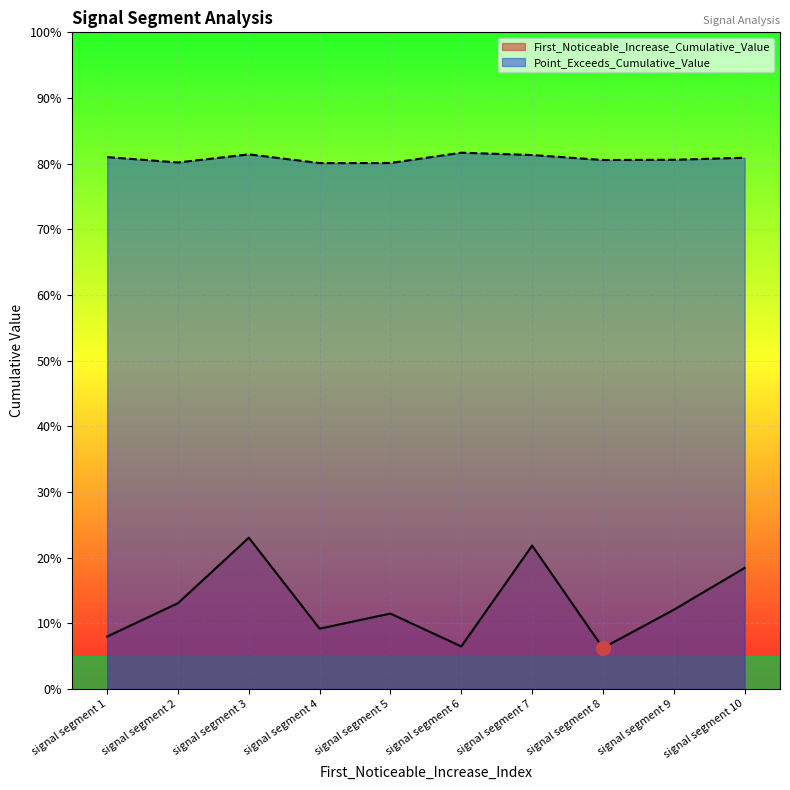

What are all the series names shown in the legend?

First_Noticeable_Increase_Cumulative_Value, Point_Exceeds_Cumulative_Value